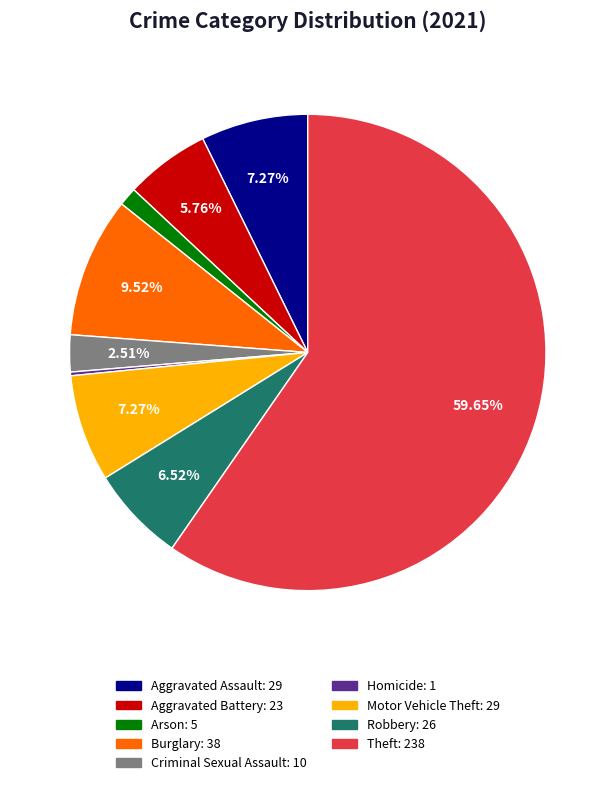

Does any single category account for the majority?

Yes